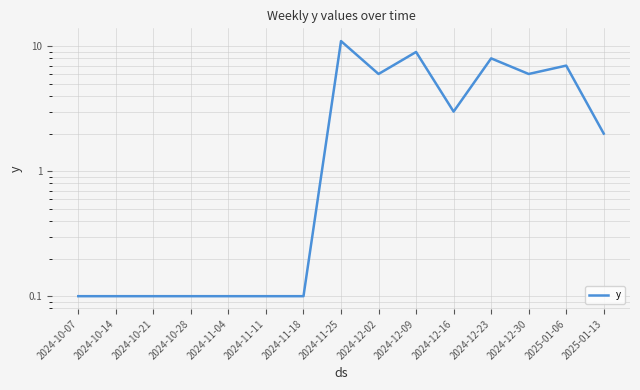

What is the approximate value at 2024-12-23?

8.0